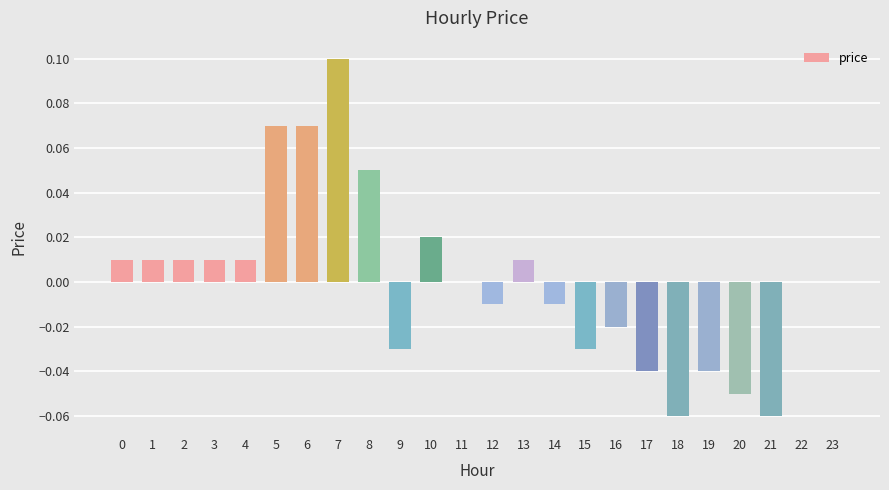

Which category has the highest value across all series?

7